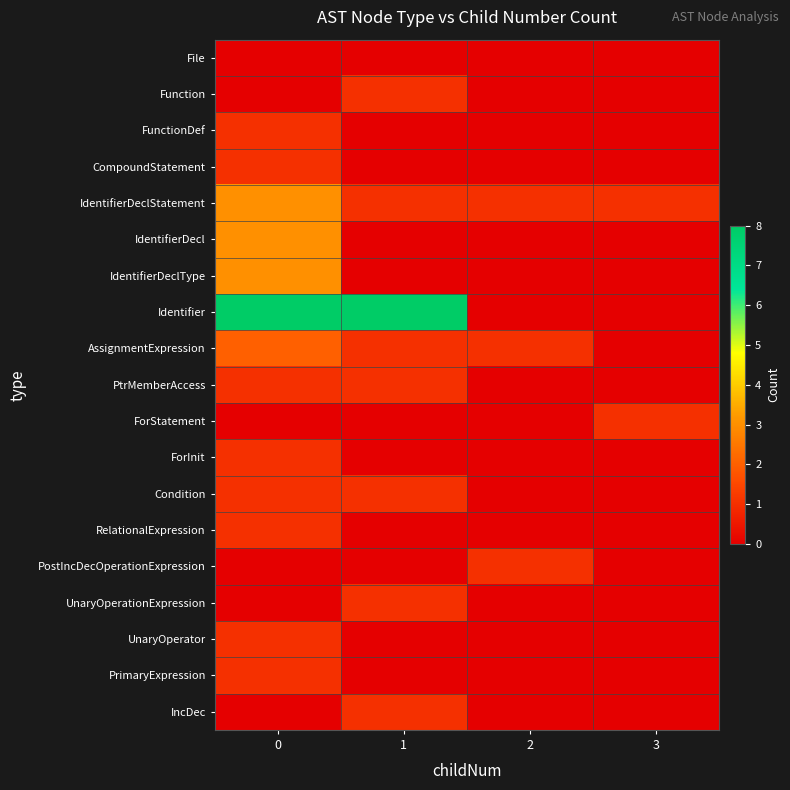

At how many categories does at least one series exceed 7?

2